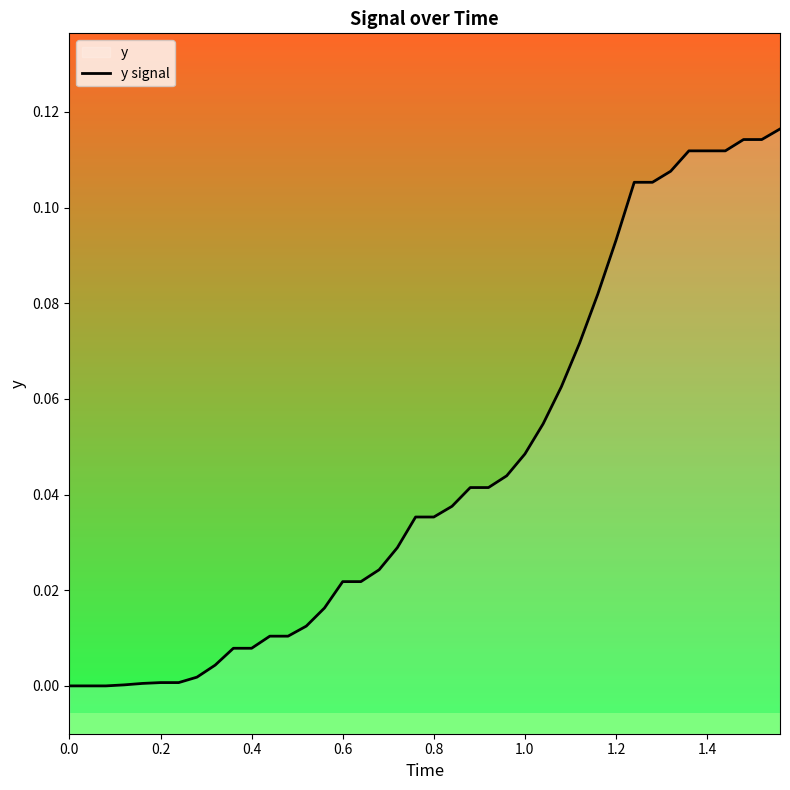

True or false: the data has more than 1 interior local peaks.

False